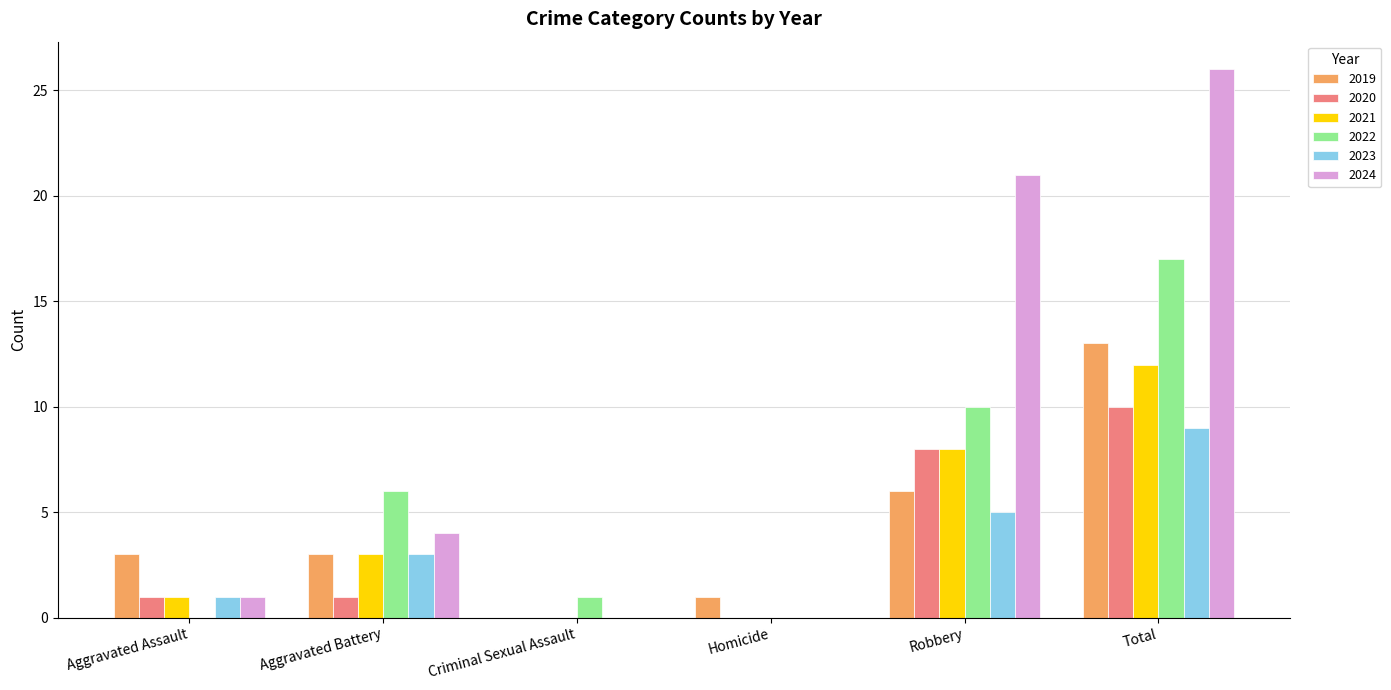

What is the total value across all series at Robbery?

58